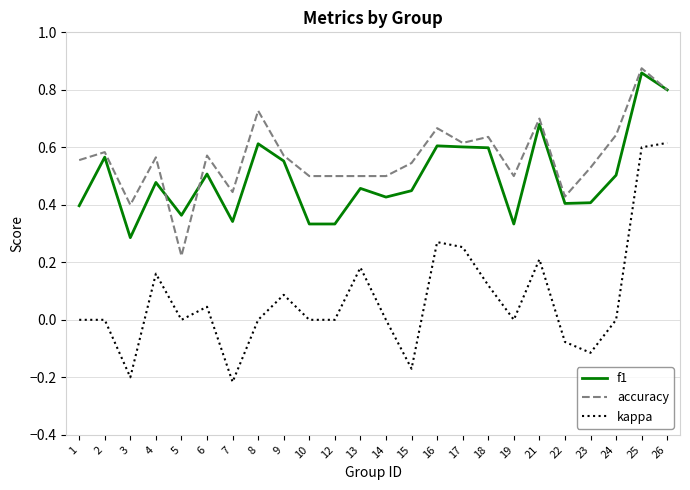

How many distinct data groups are displayed?

3